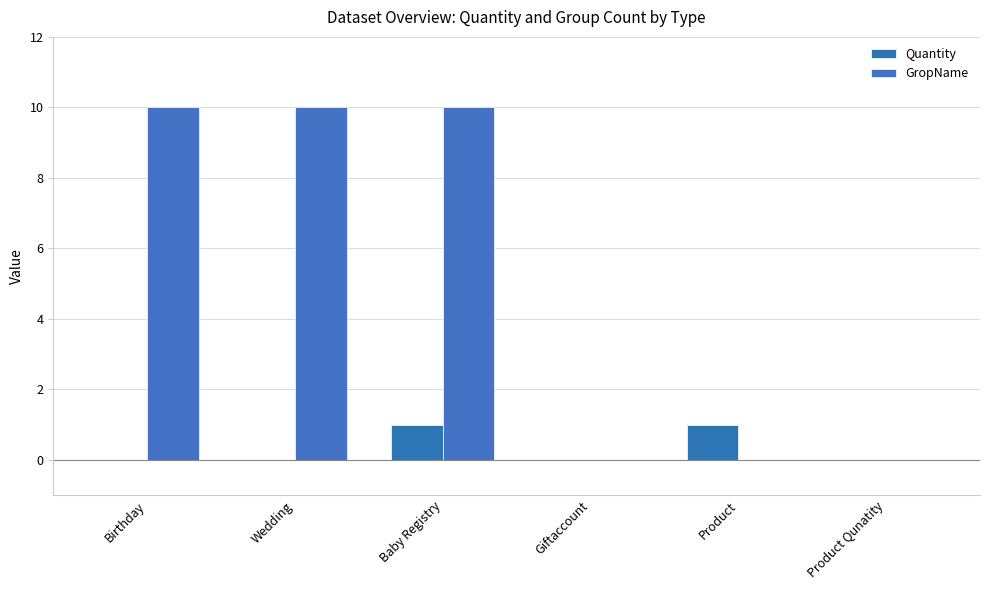

Reading left to right, transcribe all the data shown in this chart.

Quantity: 0	0	1	0	1	0
GropName: 10	10	10	0	0	0